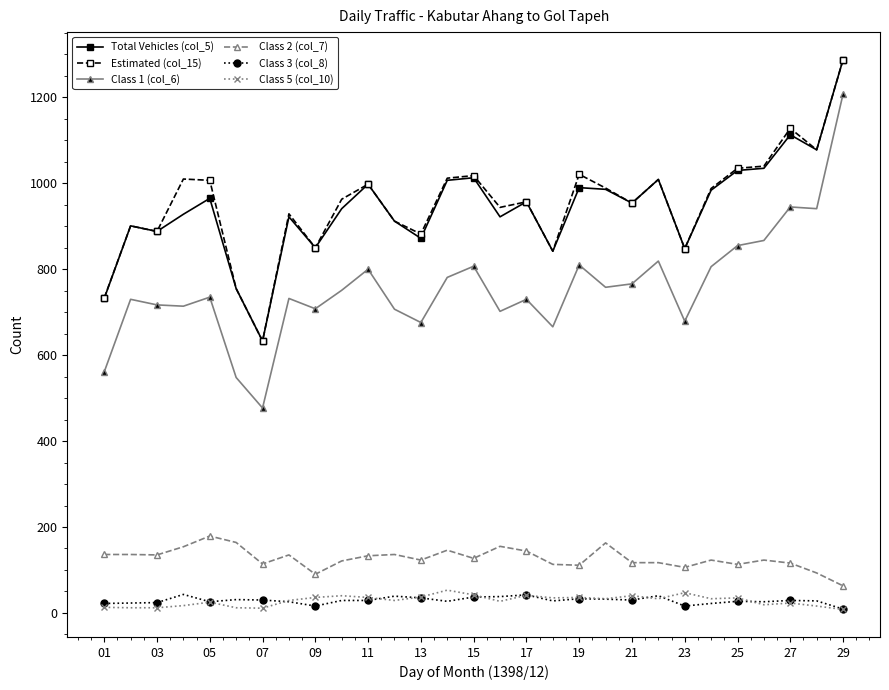

How many lines are shown in the chart?

6